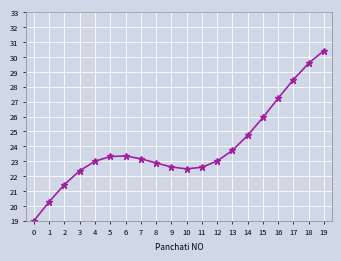

At which label is the value closest to 24?

13